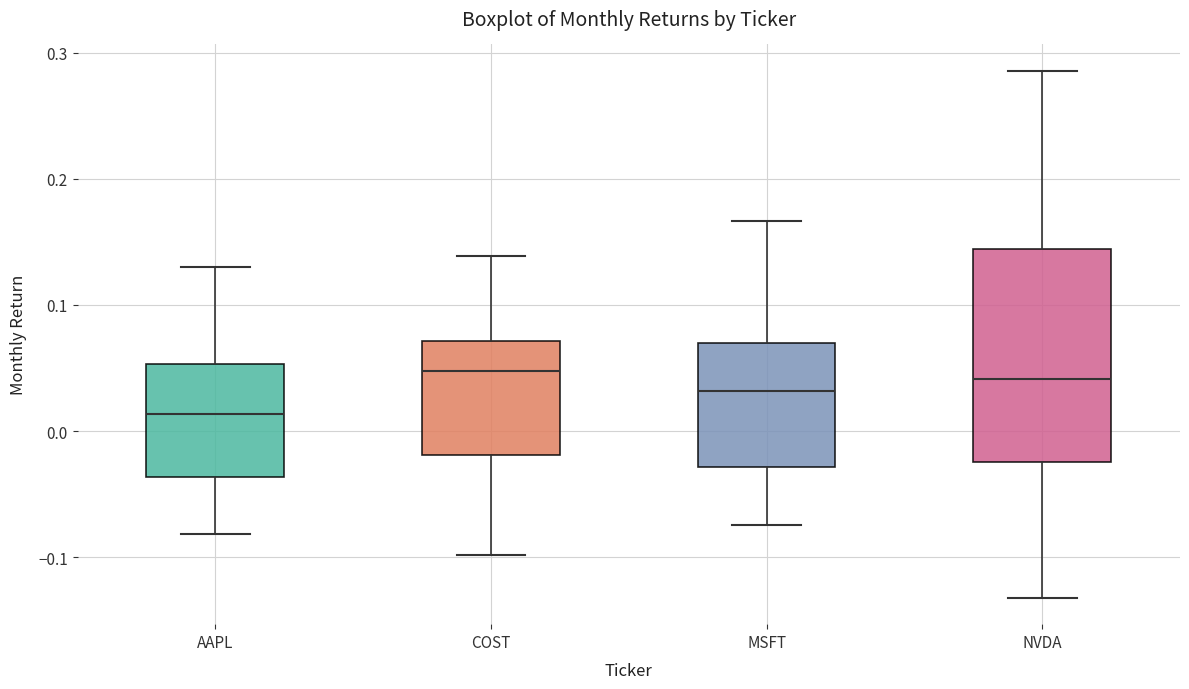

Which box is the tallest, from its lower edge to its upper edge?

NVDA